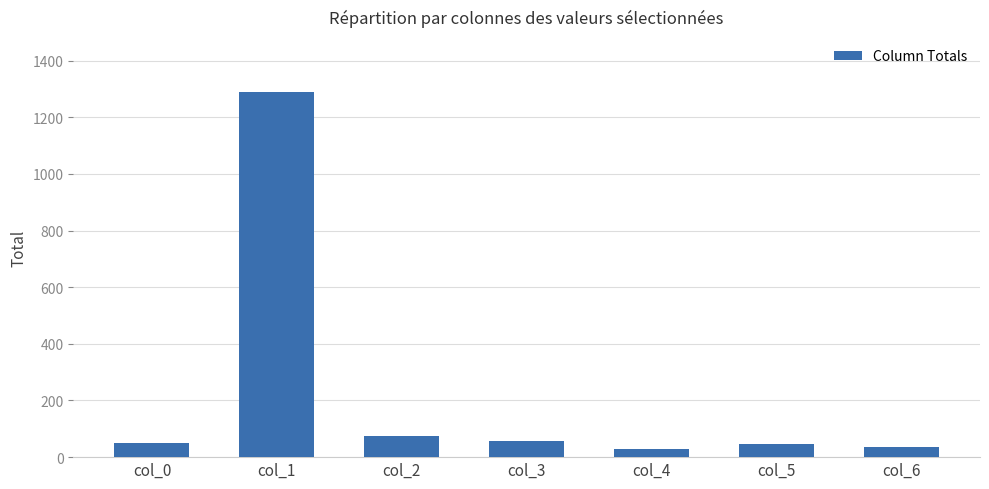

How many data points are less than 49?

3